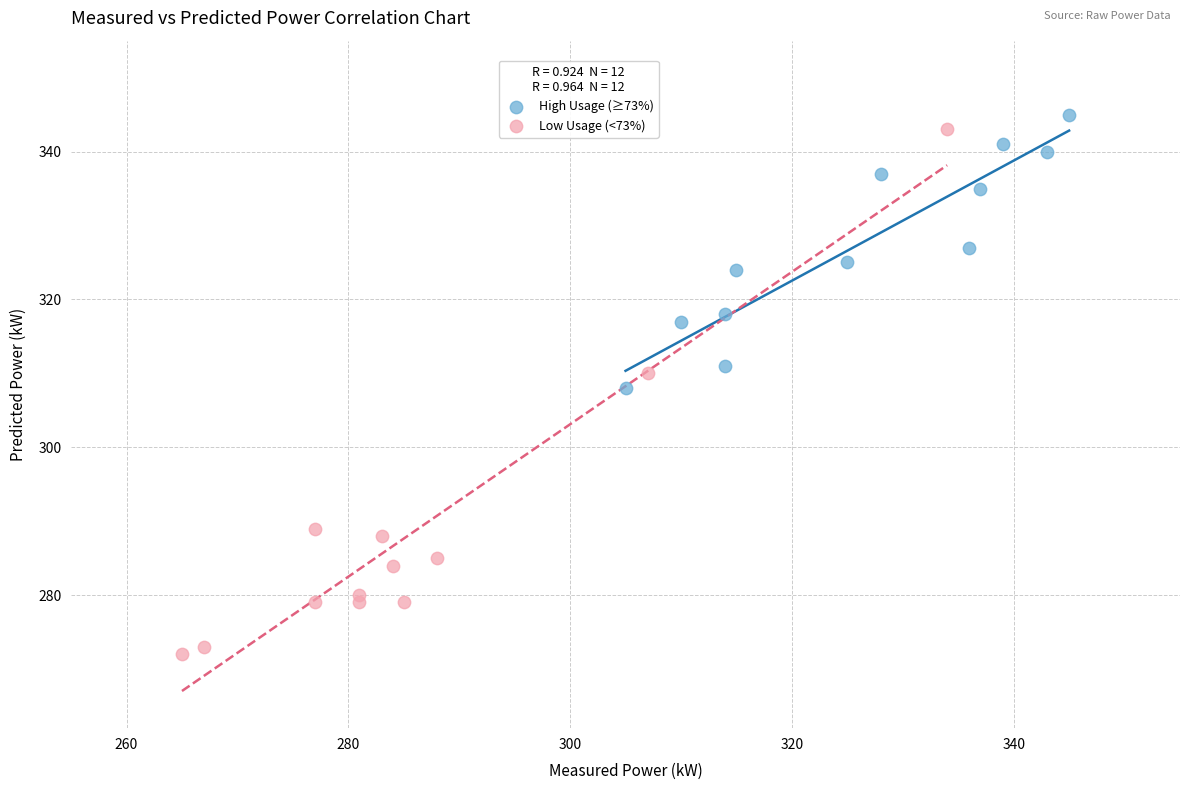

Which series has the largest Y range (max minus min)?

Low Usage (<73%)